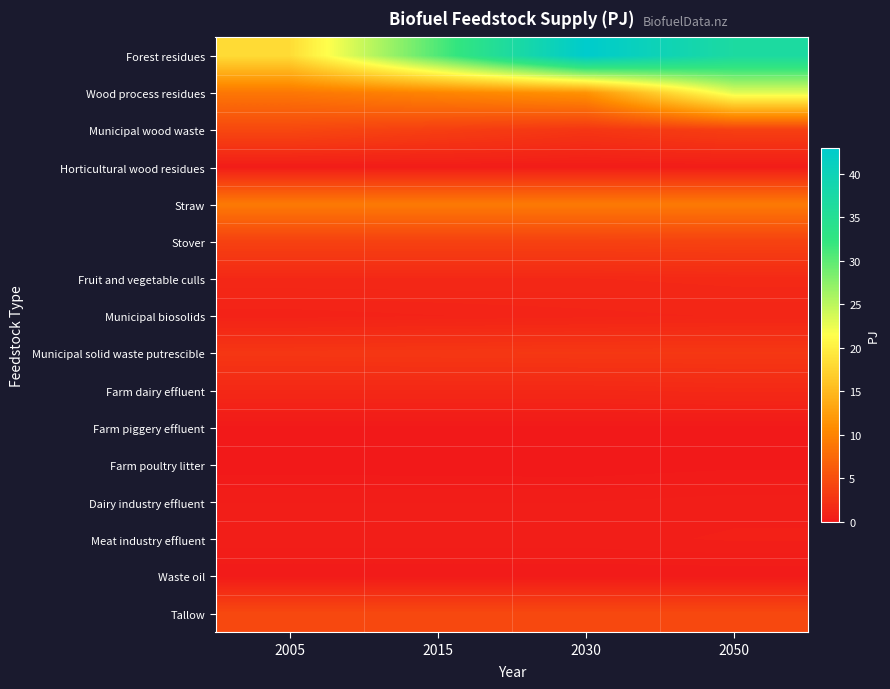

Reading right to left, extract all data points from this chart.

Forest residues: 2050=36.9	2030=43.0	2015=30.6	2005=18.3
Wood process residues: 2050=23.0	2030=11.4	2015=10.1	2005=8.8
Municipal wood waste: 2050=3.6	2030=2.7	2015=3.5	2005=4.4
Horticultural wood residues: 2050=0.4	2030=0.4	2015=0.4	2005=0.4
Straw: 2050=9.1	2030=9.1	2015=9.1	2005=9.1
Stover: 2050=3.9	2030=3.8	2015=3.8	2005=3.8
Fruit and vegetable culls: 2050=1.6	2030=1.5	2015=1.5	2005=1.5
Municipal biosolids: 2050=1.2	2030=1.1	2015=1.0	2005=0.9
Municipal solid waste putrescible: 2050=2.9	2030=2.9	2015=2.9	2005=2.8
Farm dairy effluent: 2050=1.6	2030=1.5	2015=1.5	2005=1.5
Farm piggery effluent: 2050=0.1	2030=0.1	2015=0.1	2005=0.1
Farm poultry litter: 2050=0.1	2030=0.0	2015=0.0	2005=0.0
Dairy industry effluent: 2050=0.6	2030=0.5	2015=0.5	2005=0.5
Meat industry effluent: 2050=0.7	2030=0.6	2015=0.6	2005=0.6
Waste oil: 2050=0.2	2030=0.2	2015=0.2	2005=0.2
Tallow: 2050=4.5	2030=4.5	2015=4.5	2005=4.5